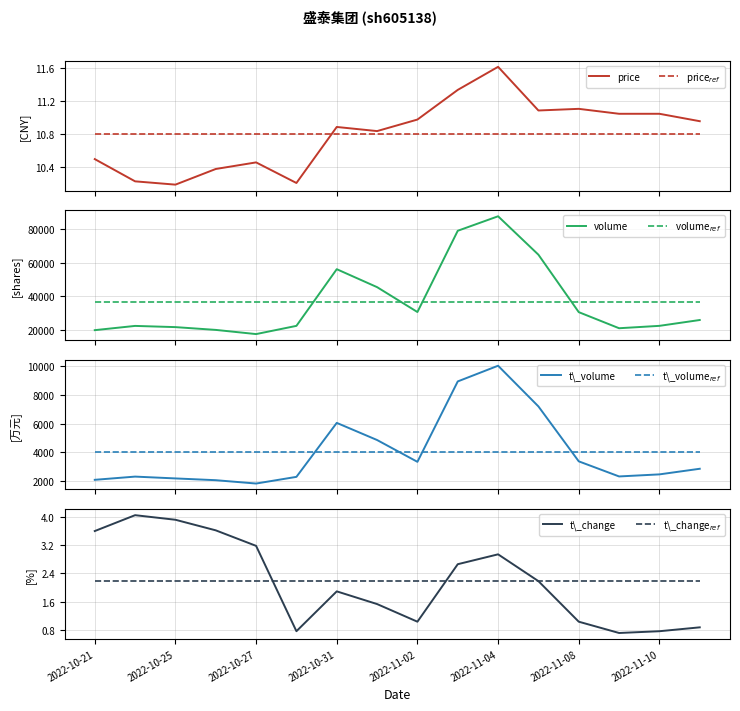

Which series changed the most between 2022-10-25 and 2022-11-08?

volume